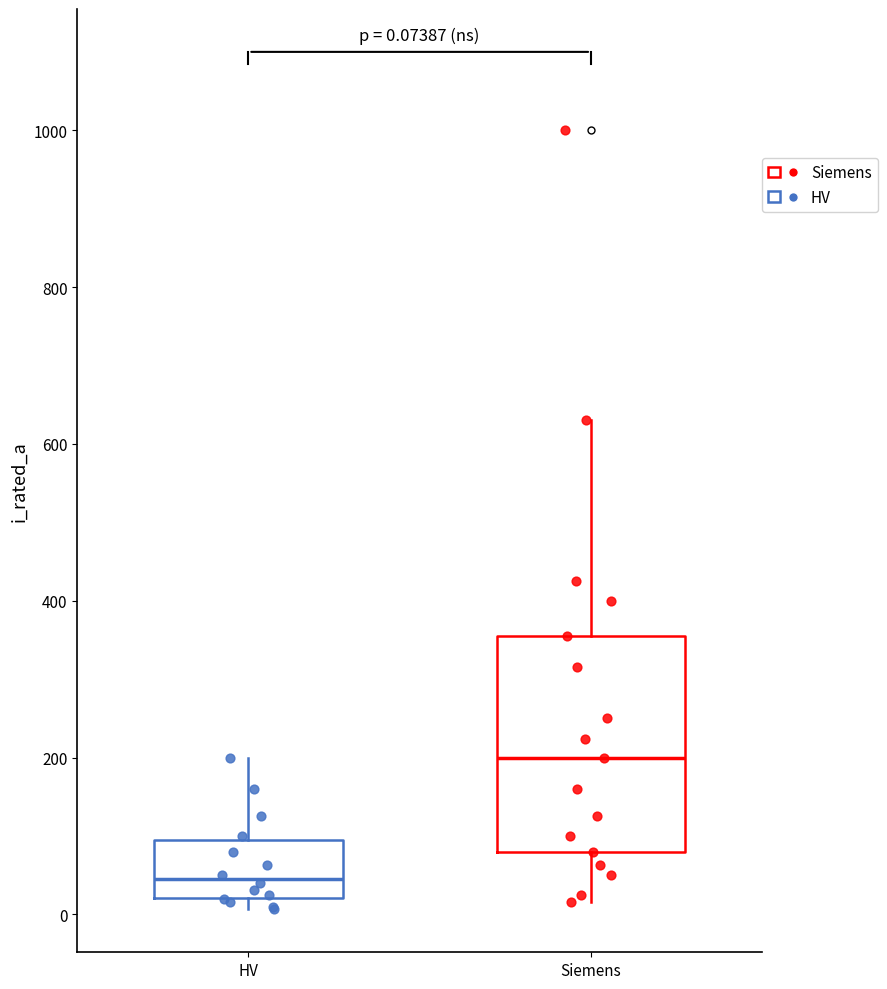

Which box's median line is the lowest?

HV